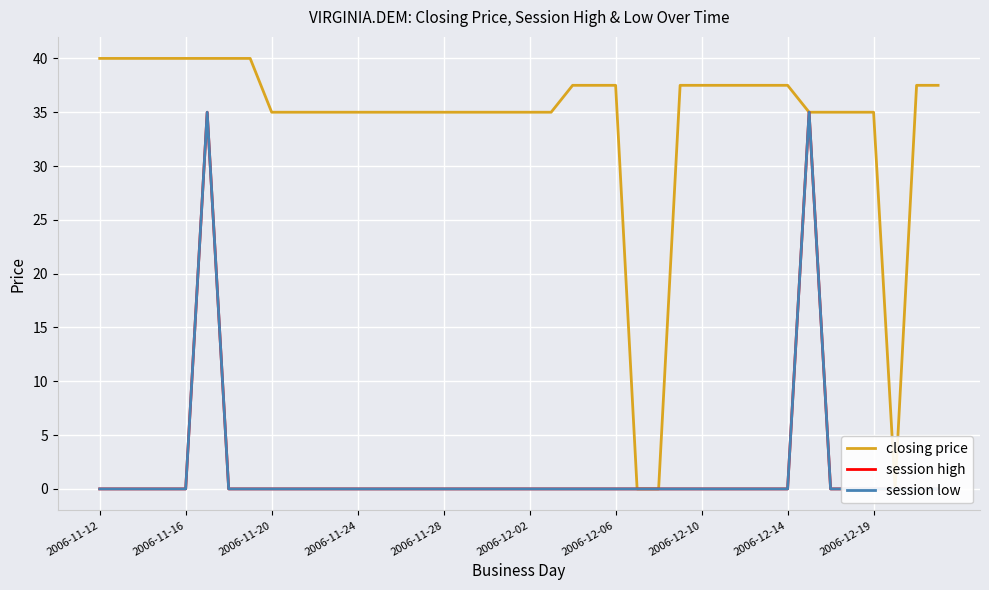

At how many categories does at least one series exceed 21?

37